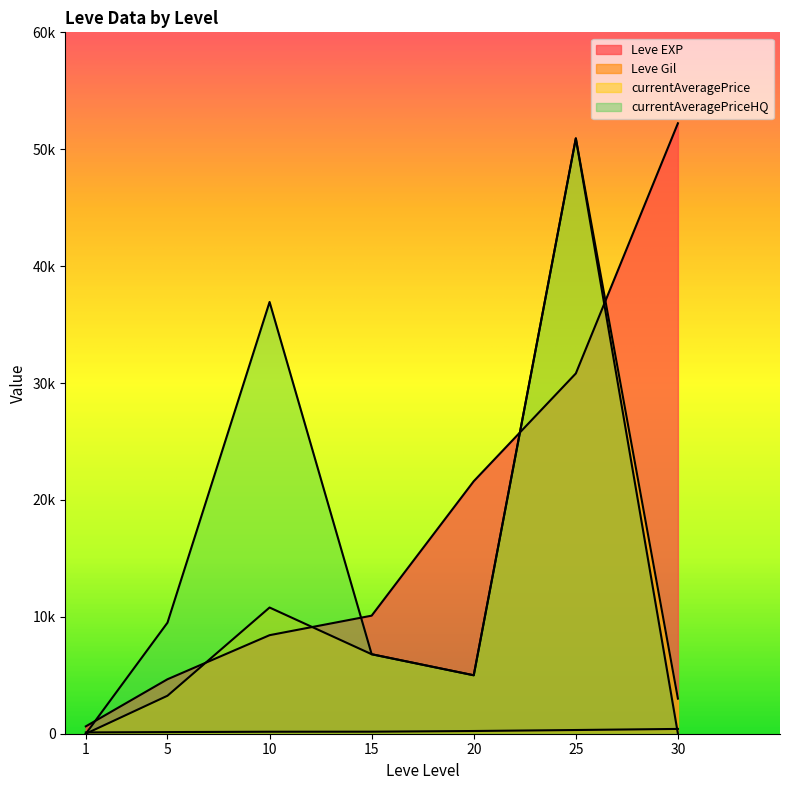

The currentAveragePriceHQ series shows 6800 at 15. True or false?

True